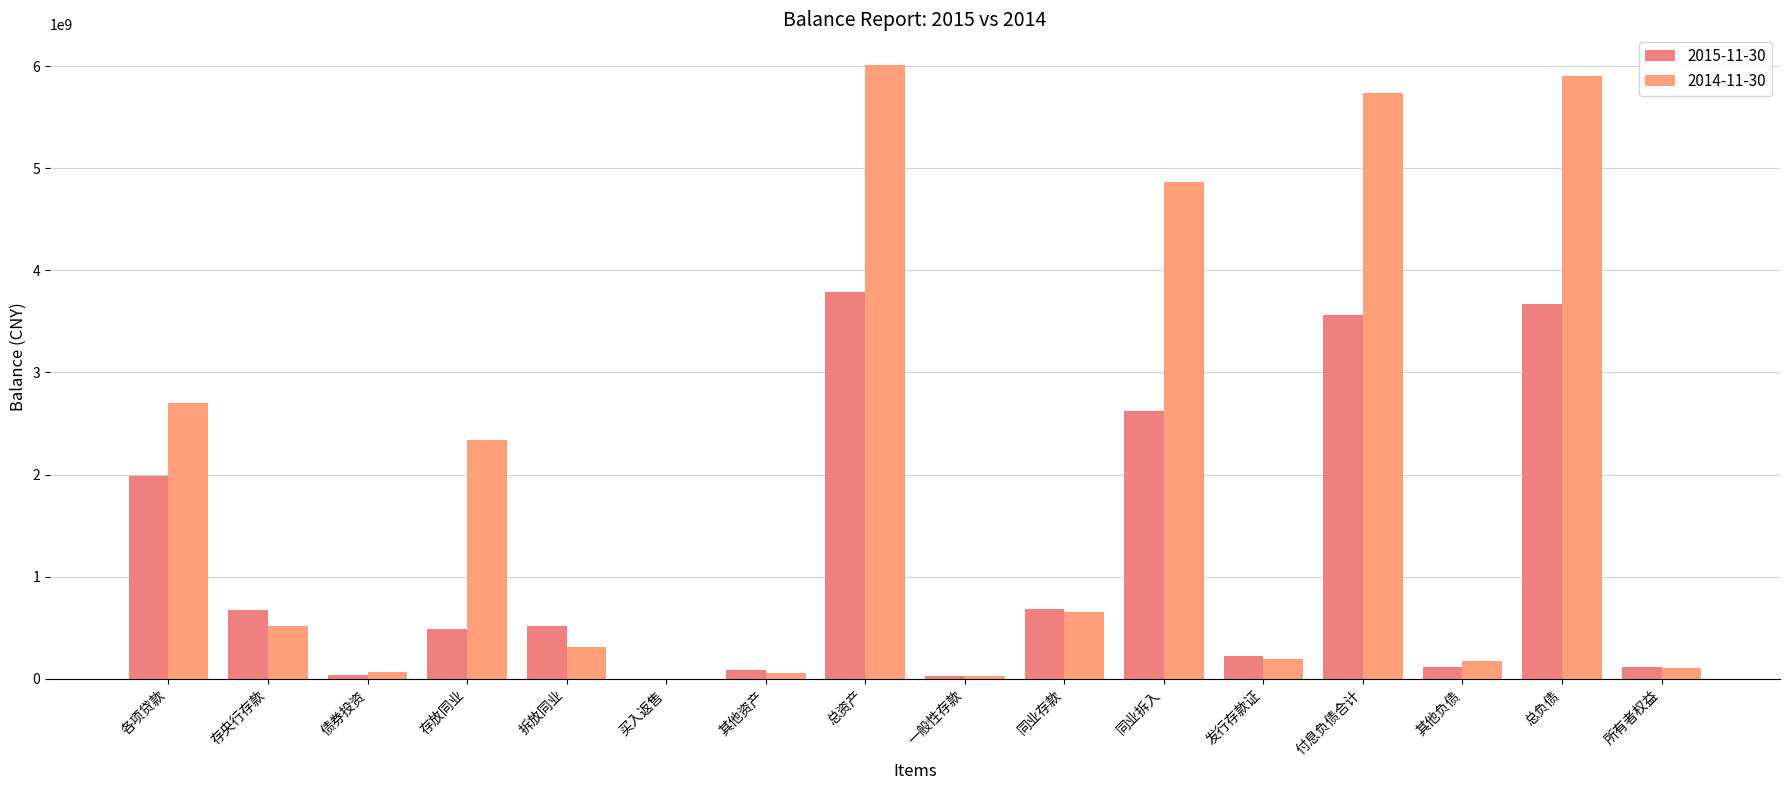

At how many categories does at least one series exceed 1759332952?

6